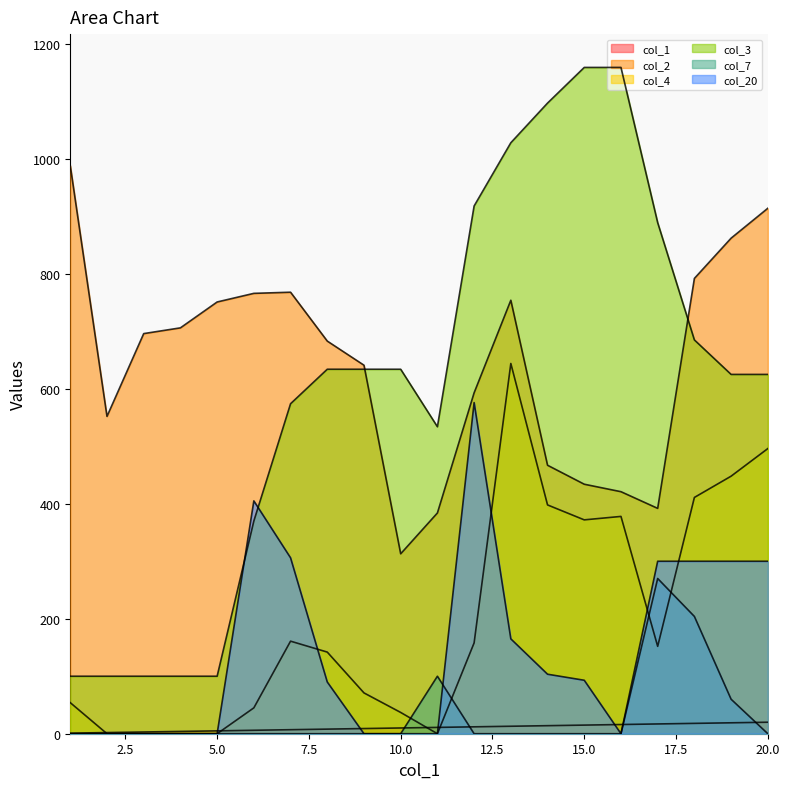

True or false: col_3 and col_20 intersect in this chart.

True